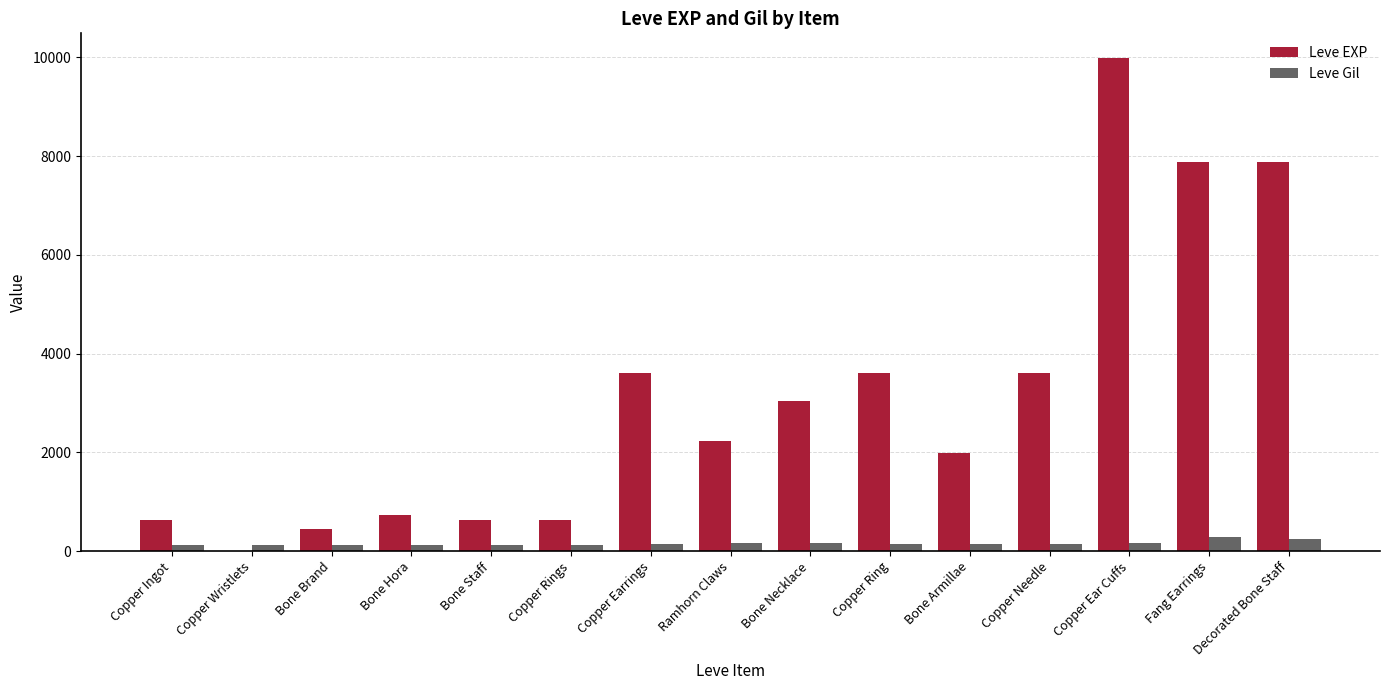

At which category does the chart reach its peak across all series?

Copper Ear Cuffs